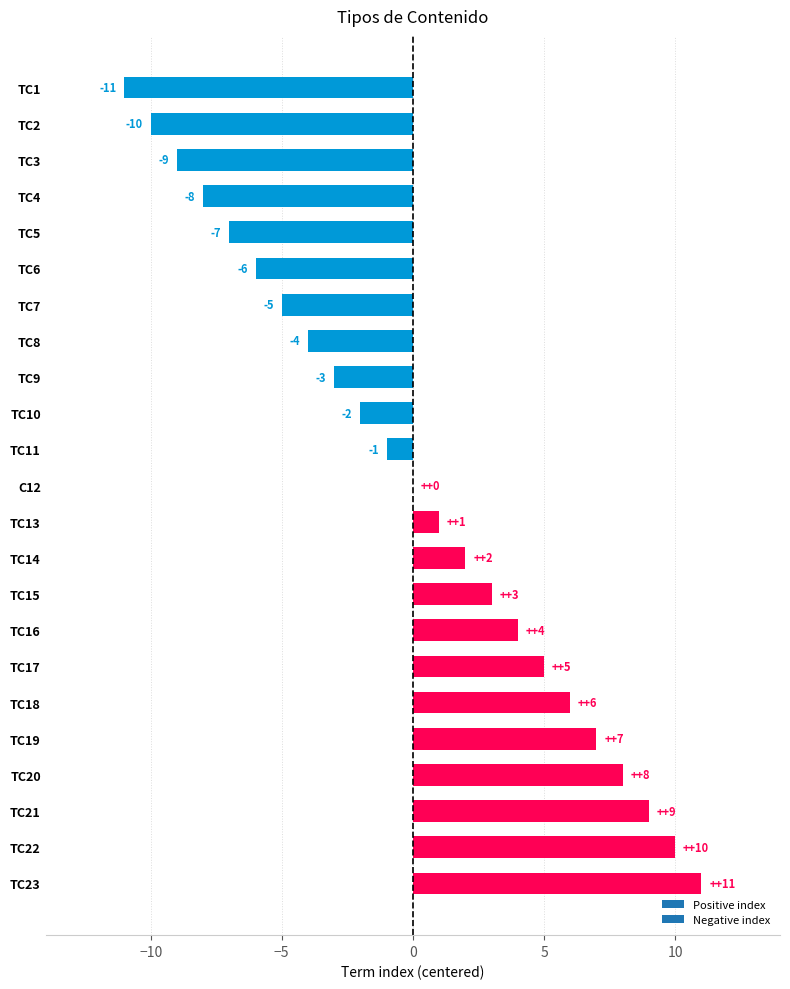

Reading top to bottom, extract all data points from this chart.

TC1=-11	TC2=-10	TC3=-9	TC4=-8	TC5=-7	TC6=-6	TC7=-5	TC8=-4	TC9=-3	TC10=-2	TC11=-1	C12=0	TC13=1	TC14=2	TC15=3	TC16=4	TC17=5	TC18=6	TC19=7	TC20=8	TC21=9	TC22=10	TC23=11